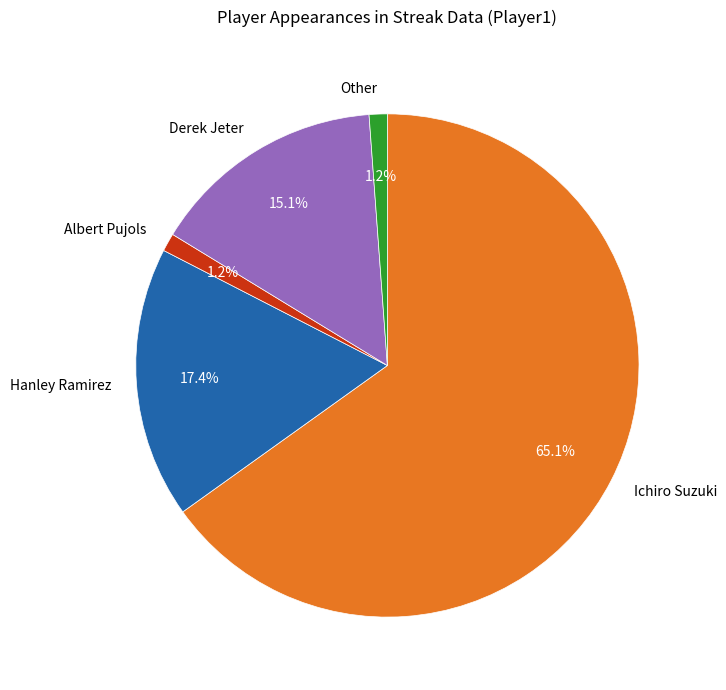

Between Albert Pujols and Ichiro Suzuki, which is larger?

Ichiro Suzuki